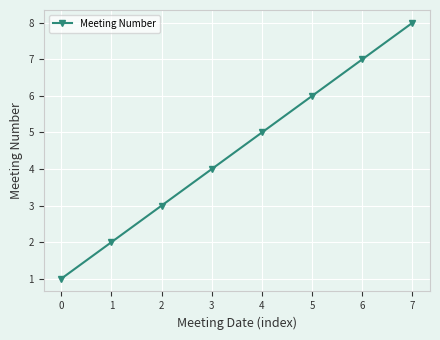

What is the smallest value displayed?

1